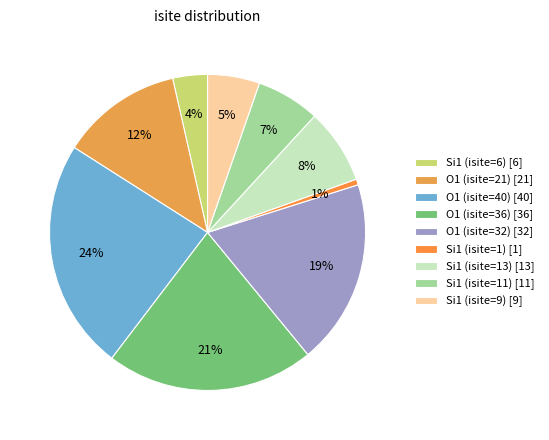

Is O1 (isite=21) the majority of the pie?

No